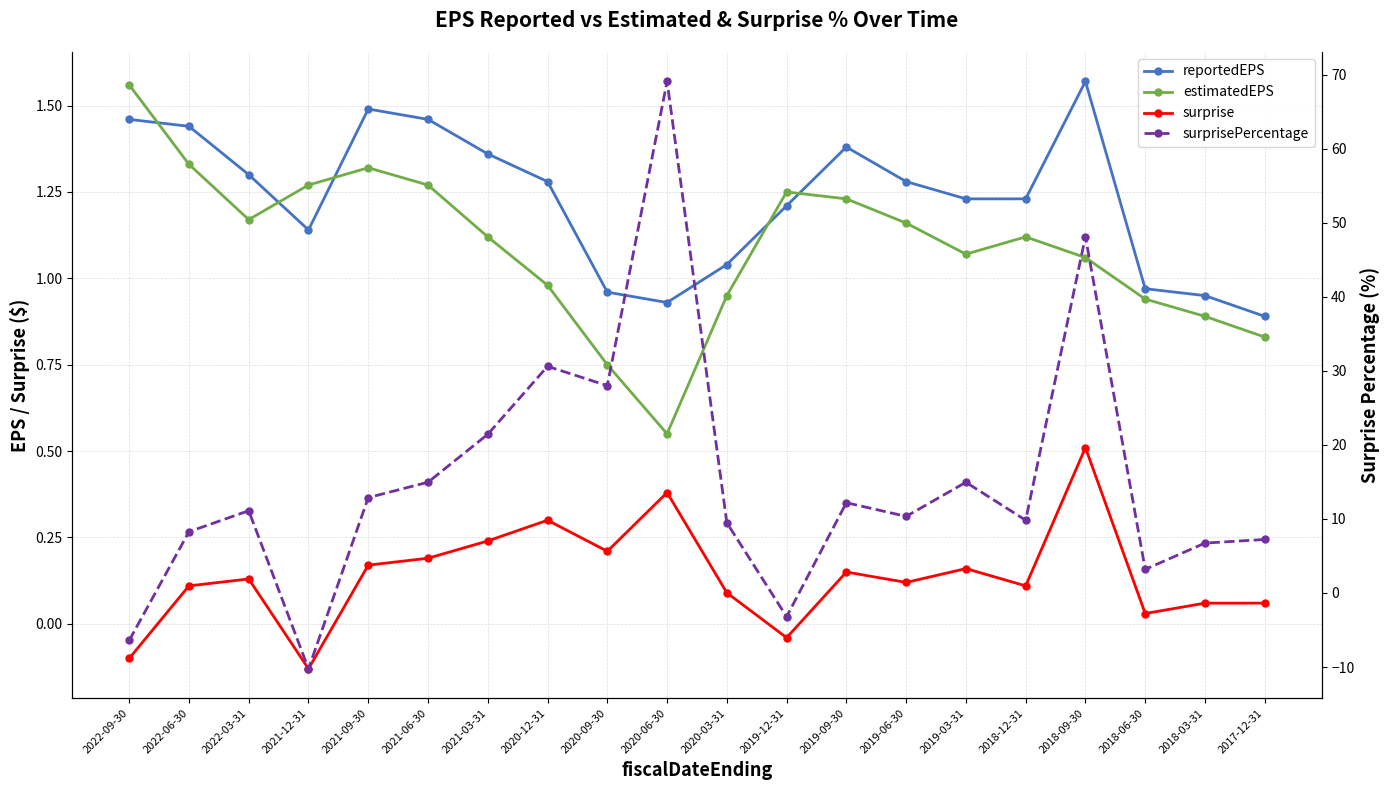

What is the maximum value for surprise?

0.5